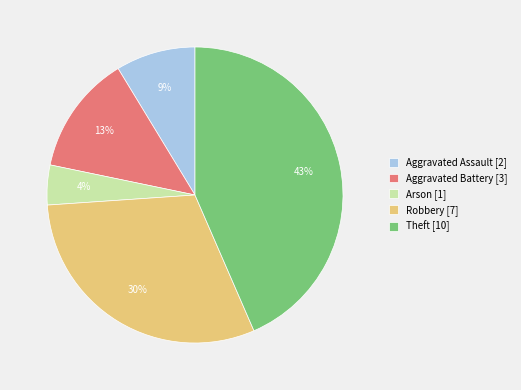

To the nearest percent, what is the average slice percentage?

20%